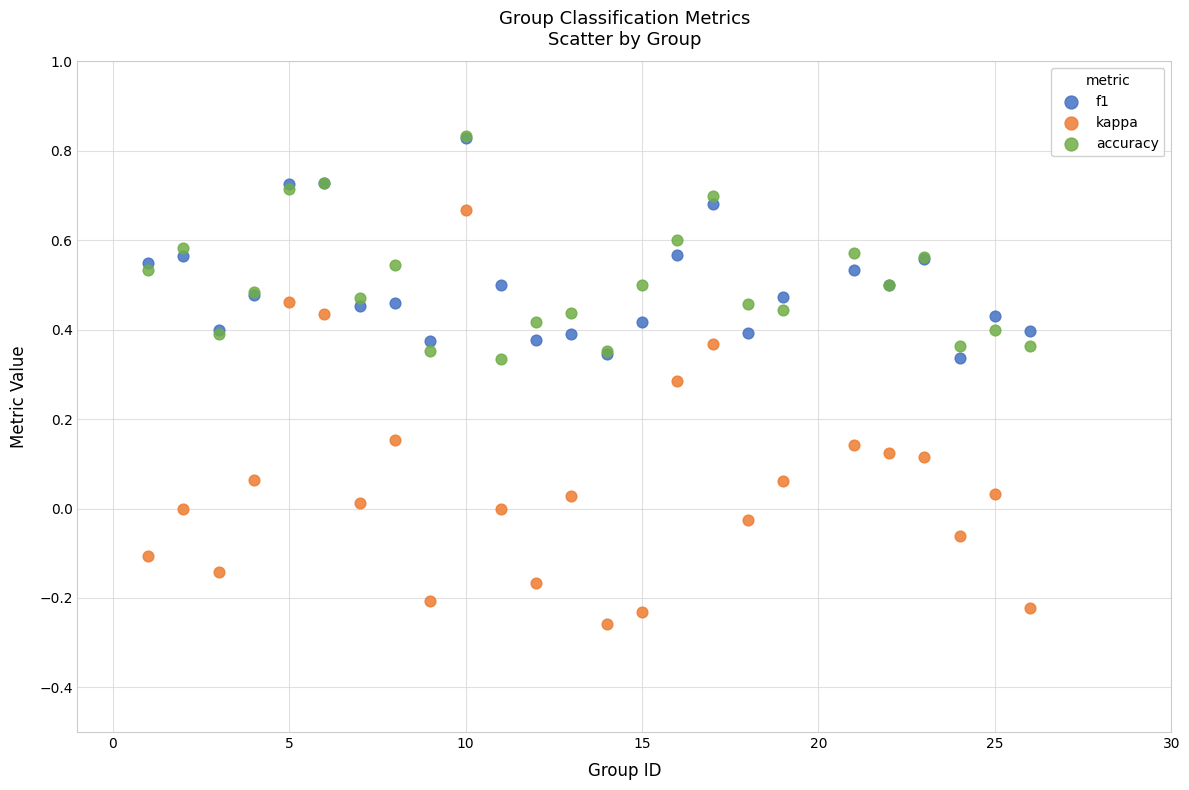

Which series has the largest Y range (max minus min)?

kappa